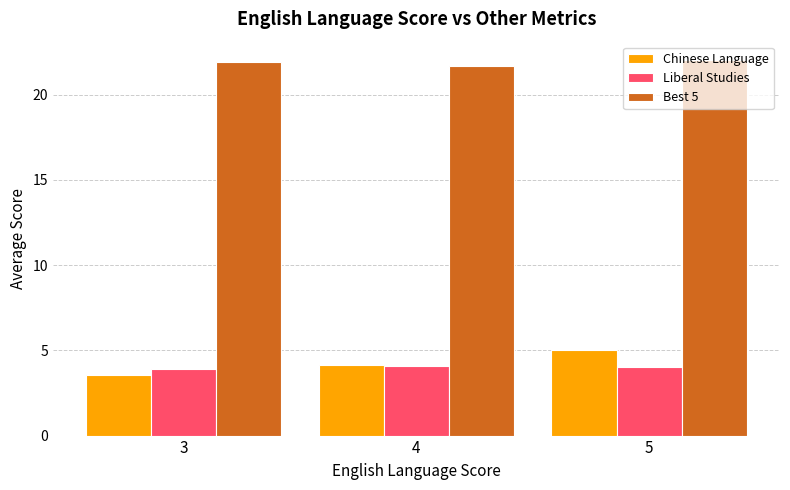

At which label is Liberal Studies closest to 3?

3